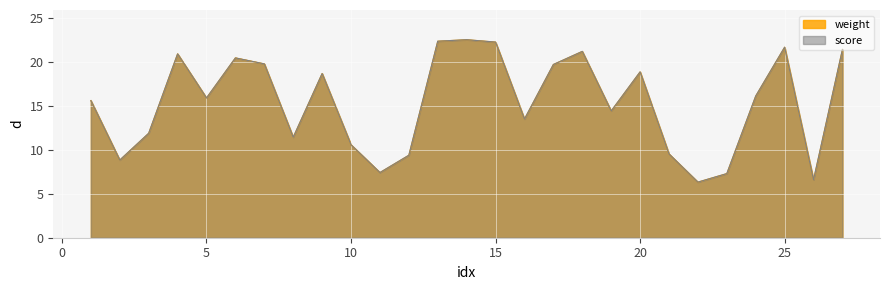

At which label does score first exceed 15?

1